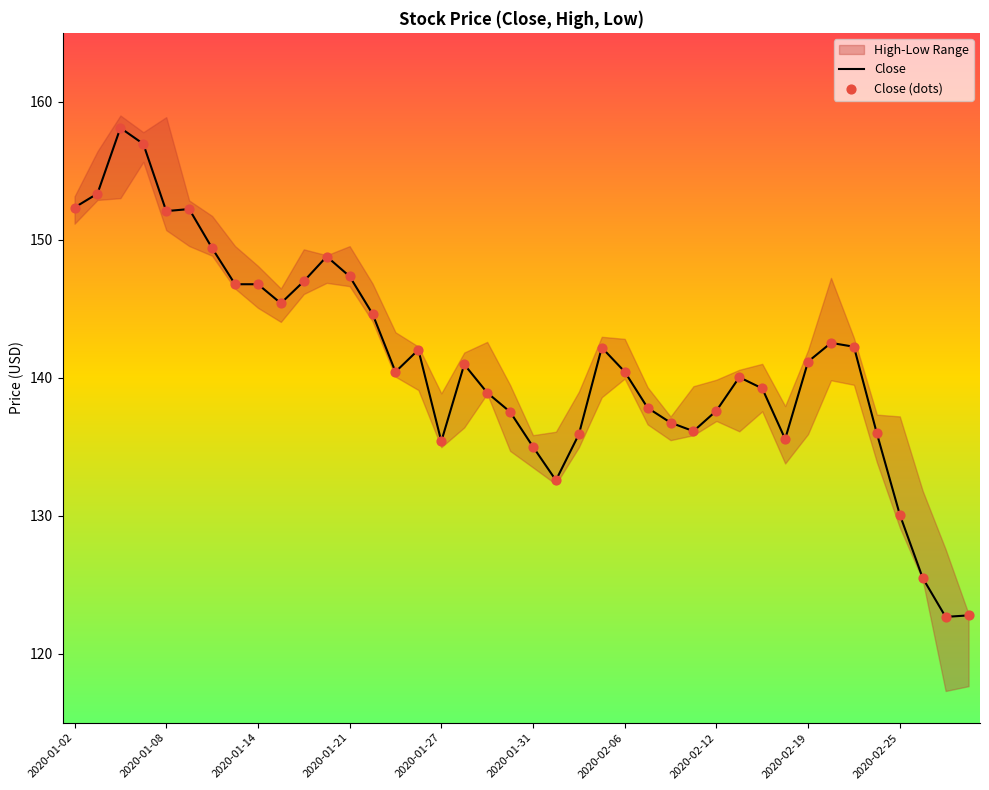

The value of Close at 2020-02-19 is 141.2. True or false?

True